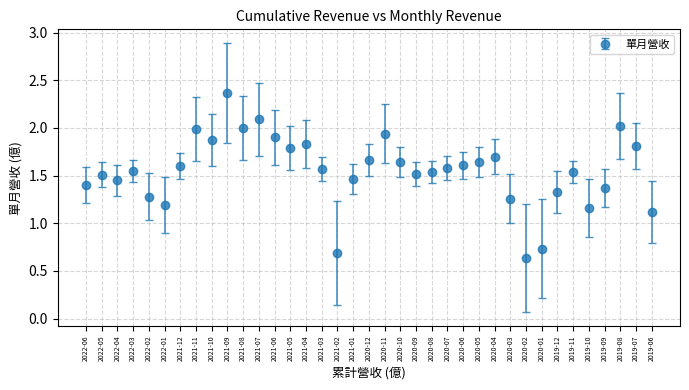

What is the change in value from 2020-04 to 2019-07?

+0.1